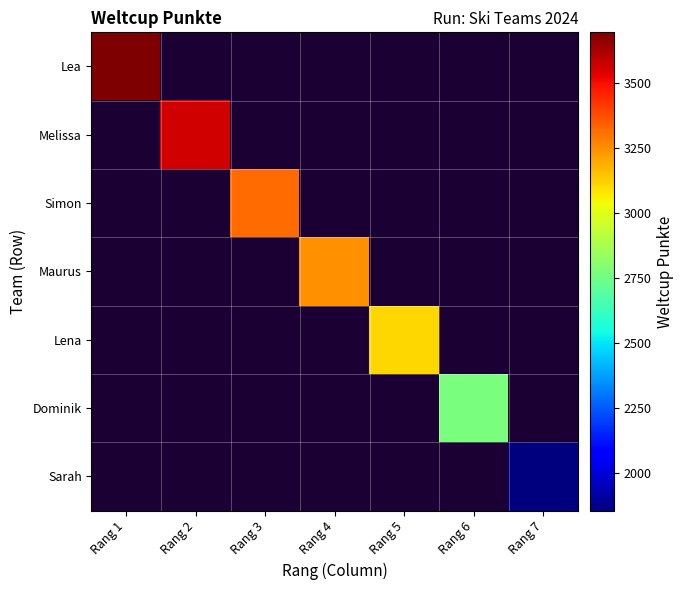

List the series in order of their peak value, lowest first.

Sarah, Dominik, Lena, Maurus, Simon, Melissa, Lea